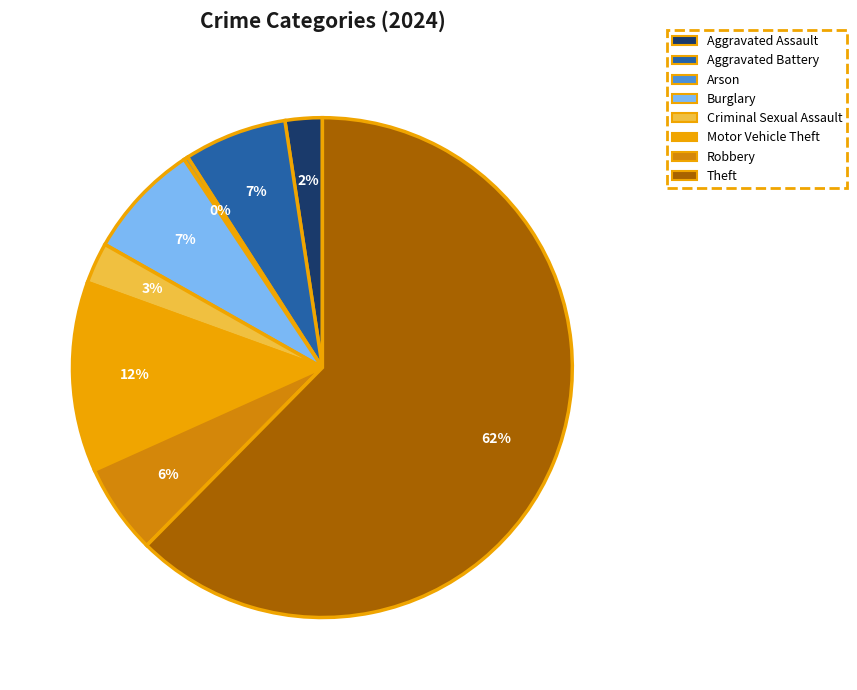

Does Theft account for over 50% of the chart?

Yes